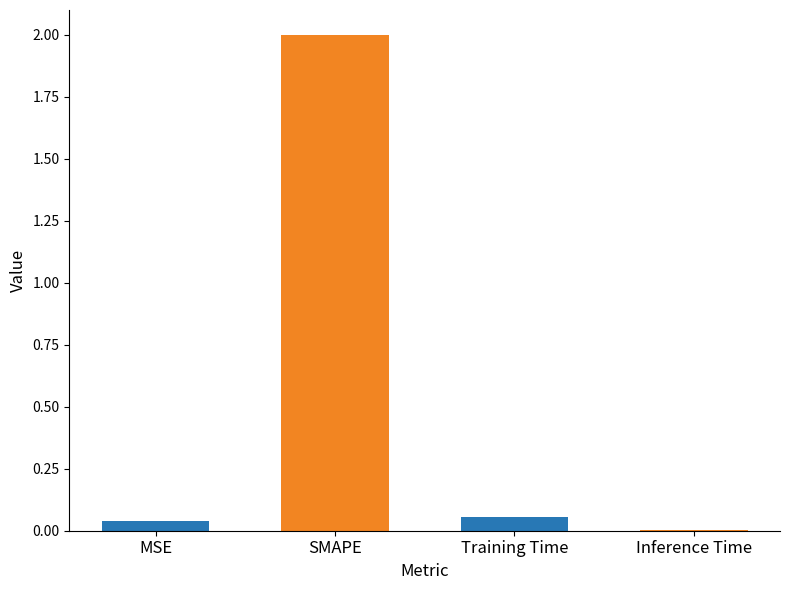

What is the greatest value displayed?

2.0